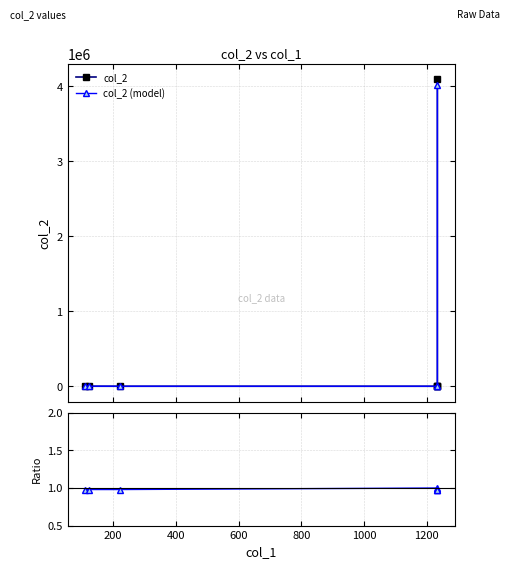

How many intersections are there between col_2 and col_2 (model)?

2